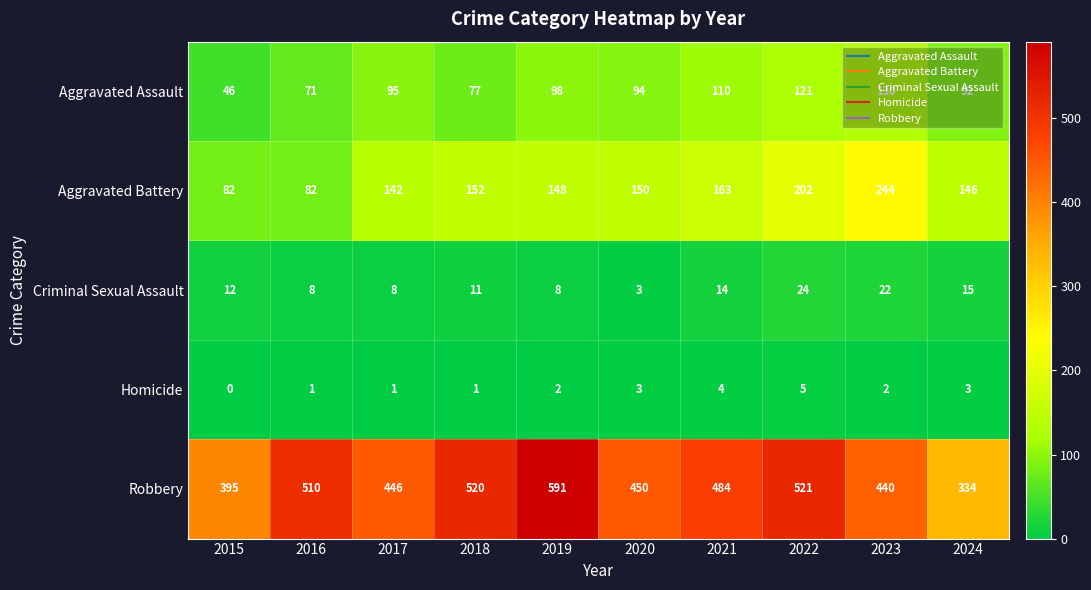

Which series has the largest total across all categories?

Robbery